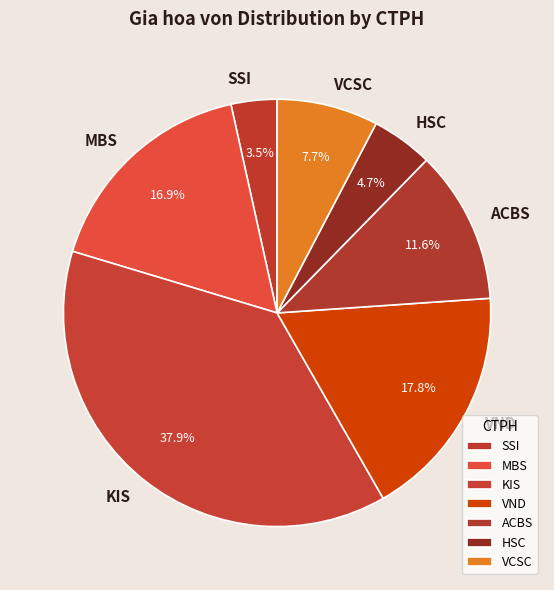

The ACBS slice represents 3% of the pie. True or false?

False